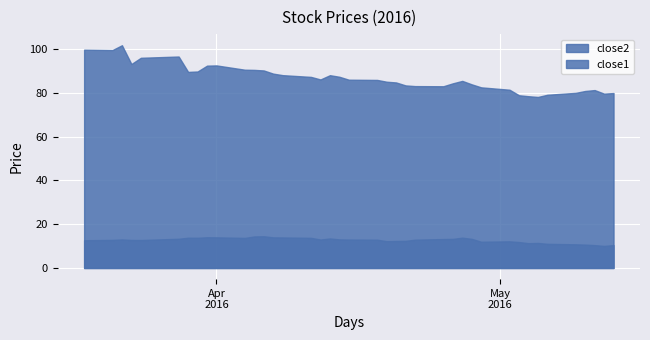

What is the value of the close2 point at the 33rd from the left?

78.5